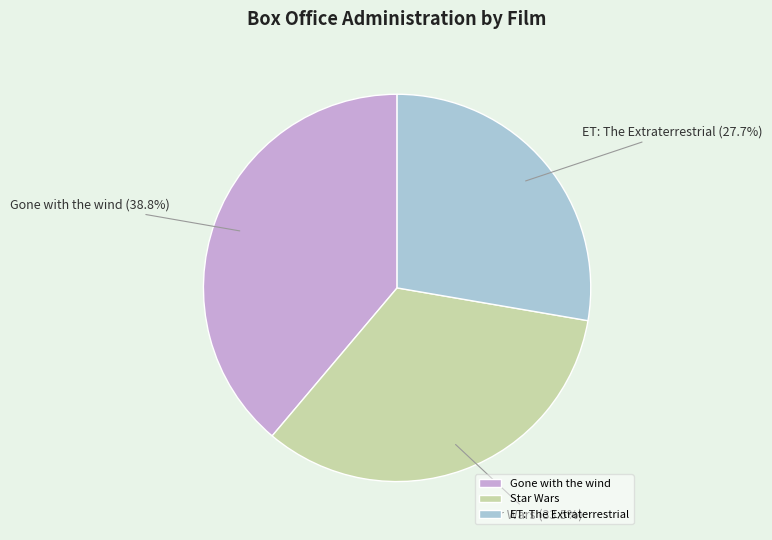

Rank the categories by value from highest to lowest.

Gone with the wind, Star Wars, ET: The Extraterrestrial